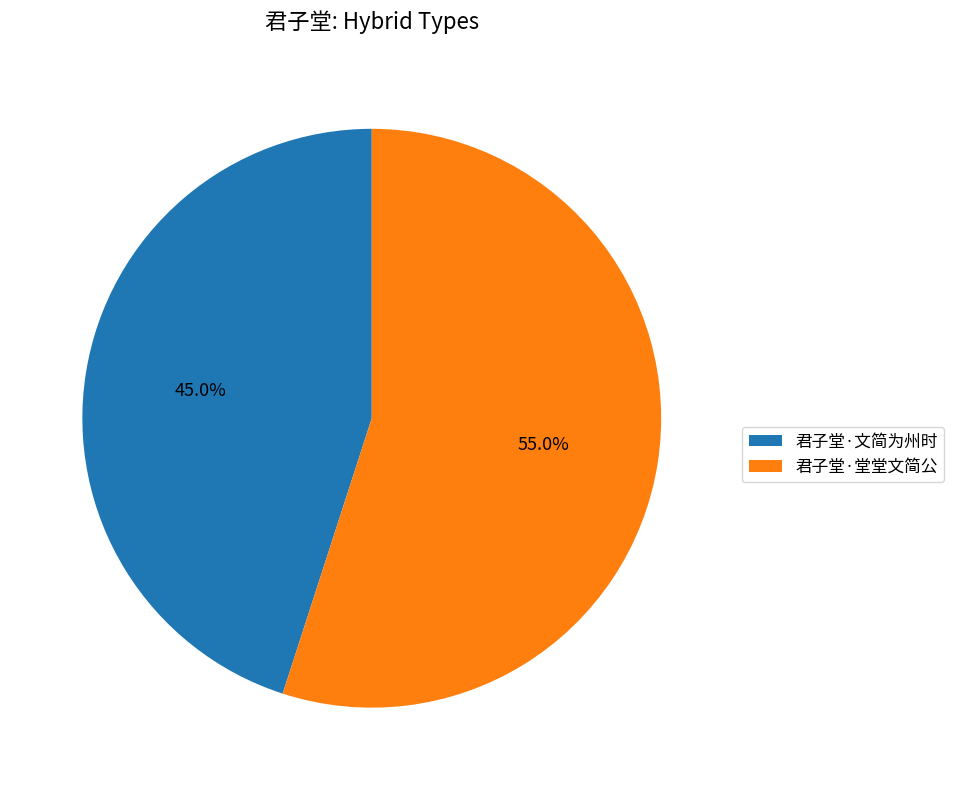

Which slice is the largest?

君子堂·堂堂文简公